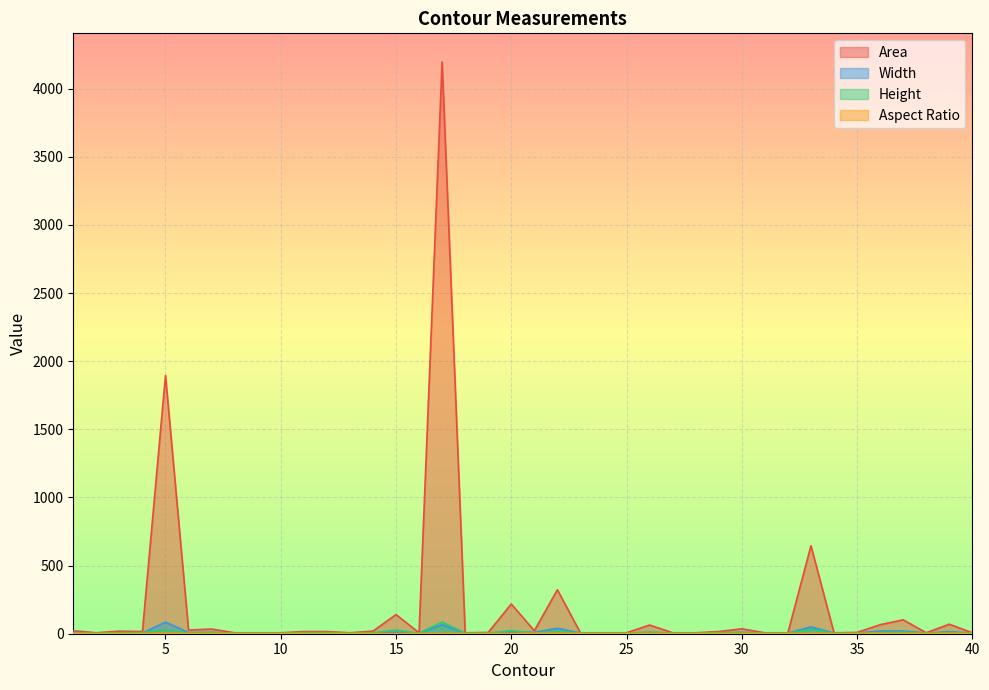

Which series has the largest range (max minus min)?

Area